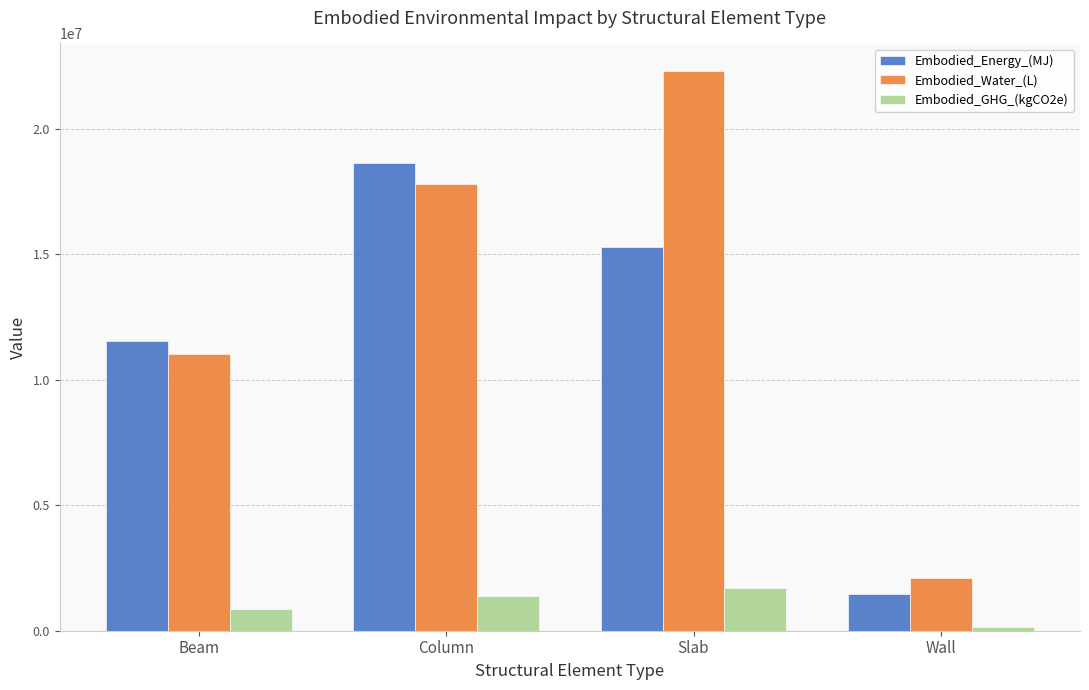

Reading left to right, extract all data points from this chart.

Embodied_Energy_(MJ): Beam=11557030.1	Column=18645512.3	Slab=15316067.0	Wall=1456643.9
Embodied_Water_(L): Beam=11050665.4	Column=17828569.7	Slab=22298000.9	Wall=2115737.5
Embodied_GHG_(kgCO2e): Beam=863798.6	Column=1393607.9	Slab=1711426.9	Wall=167125.7